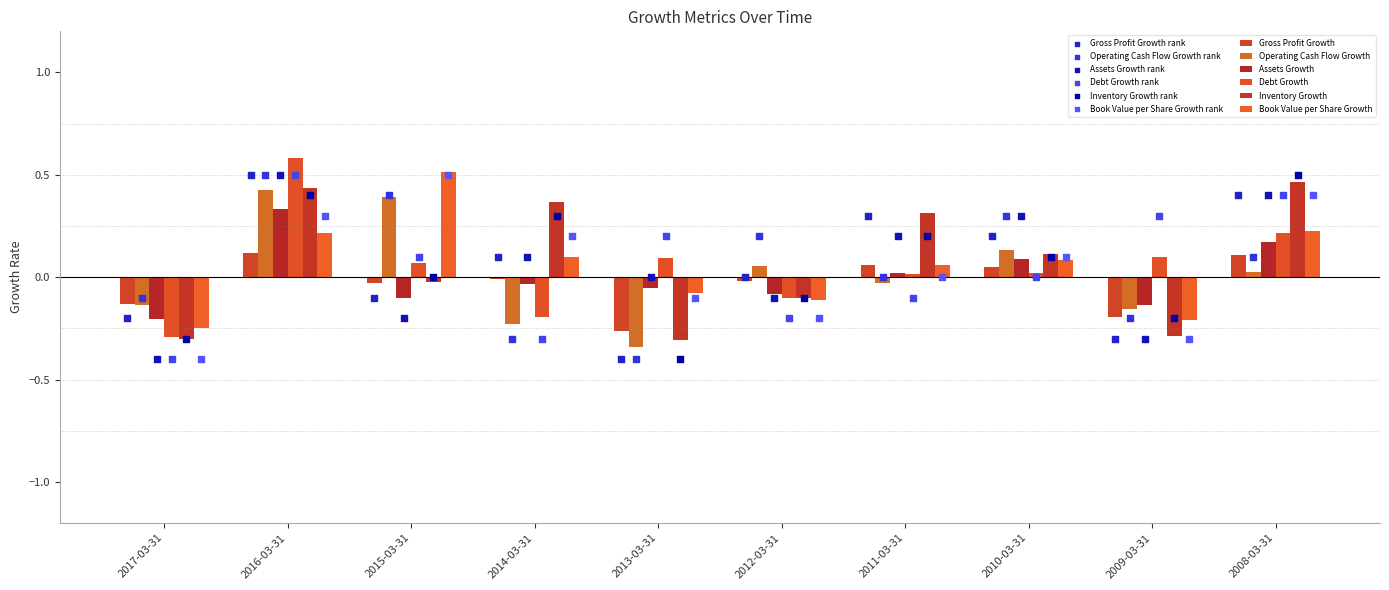

Which series reaches the maximum Y coordinate?

Debt Growth